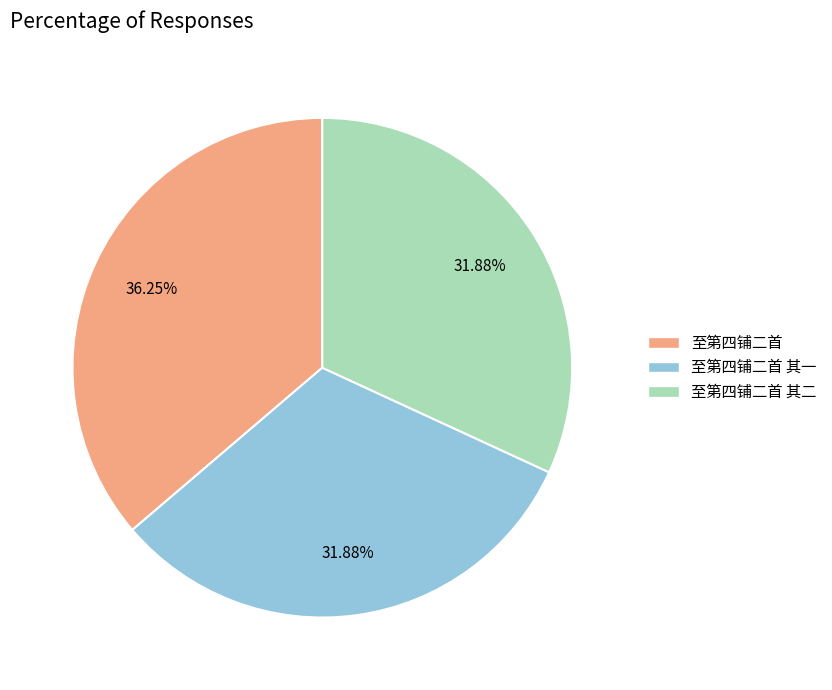

What percentage is the 至第四铺二首 slice, to the nearest percent?

36%